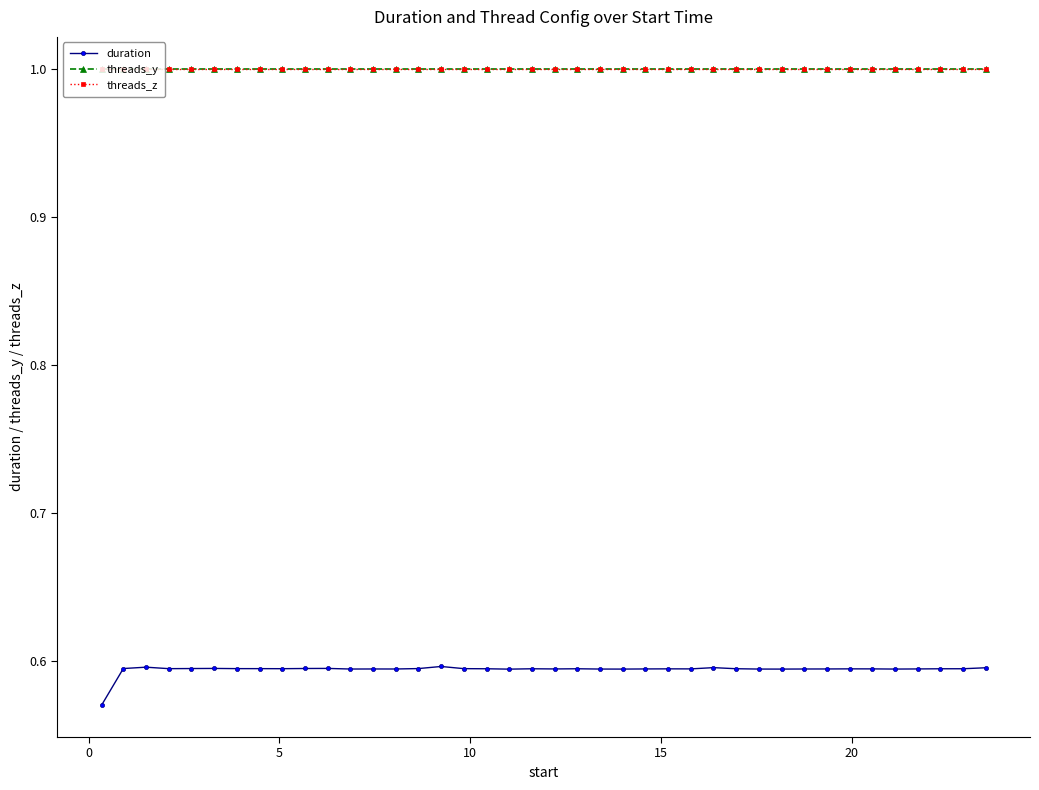

Is this an area chart (filled region under the line)?

No